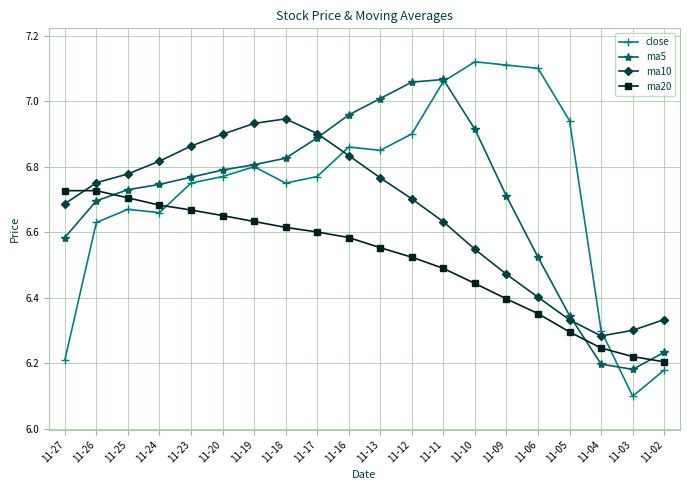

Rank the series by their maximum value, from lowest to highest.

ma20, ma10, ma5, close